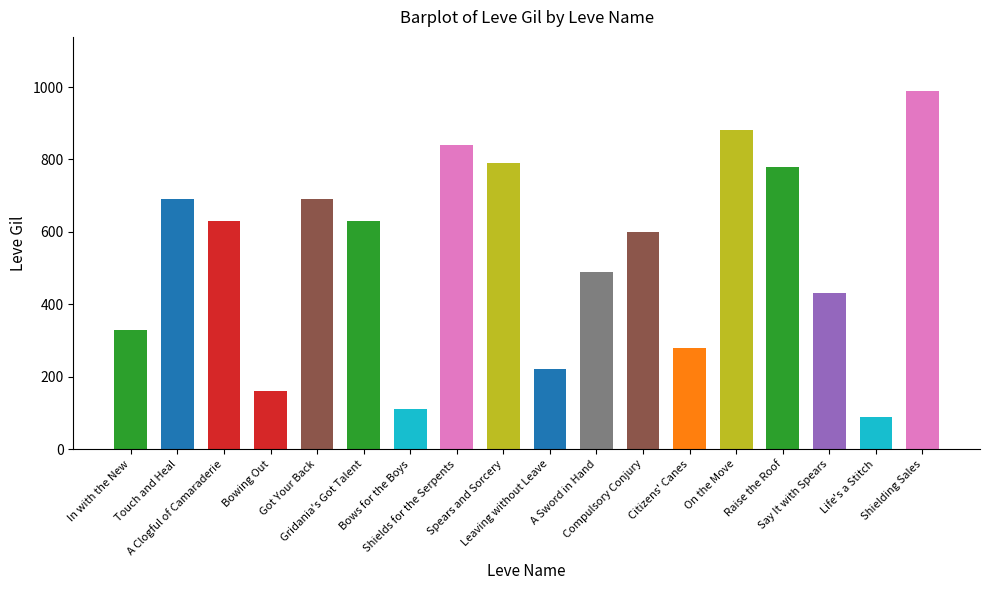

Reading right to left, extract all data points from this chart.

990	90	430	780	880	280	600	490	220	790	840	110	630	690	160	630	690	330